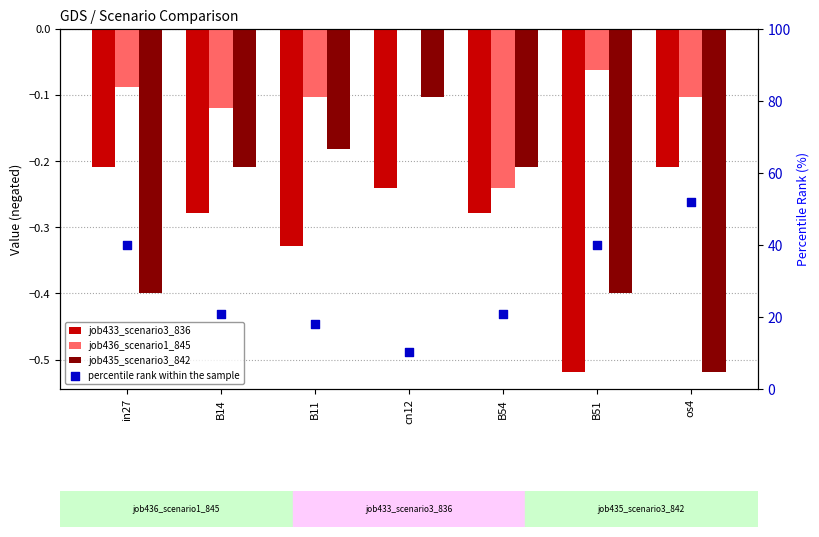

Is the value of job435_scenario3_842 at B54 greater than the value of percentile rank within the sample at B14?

No